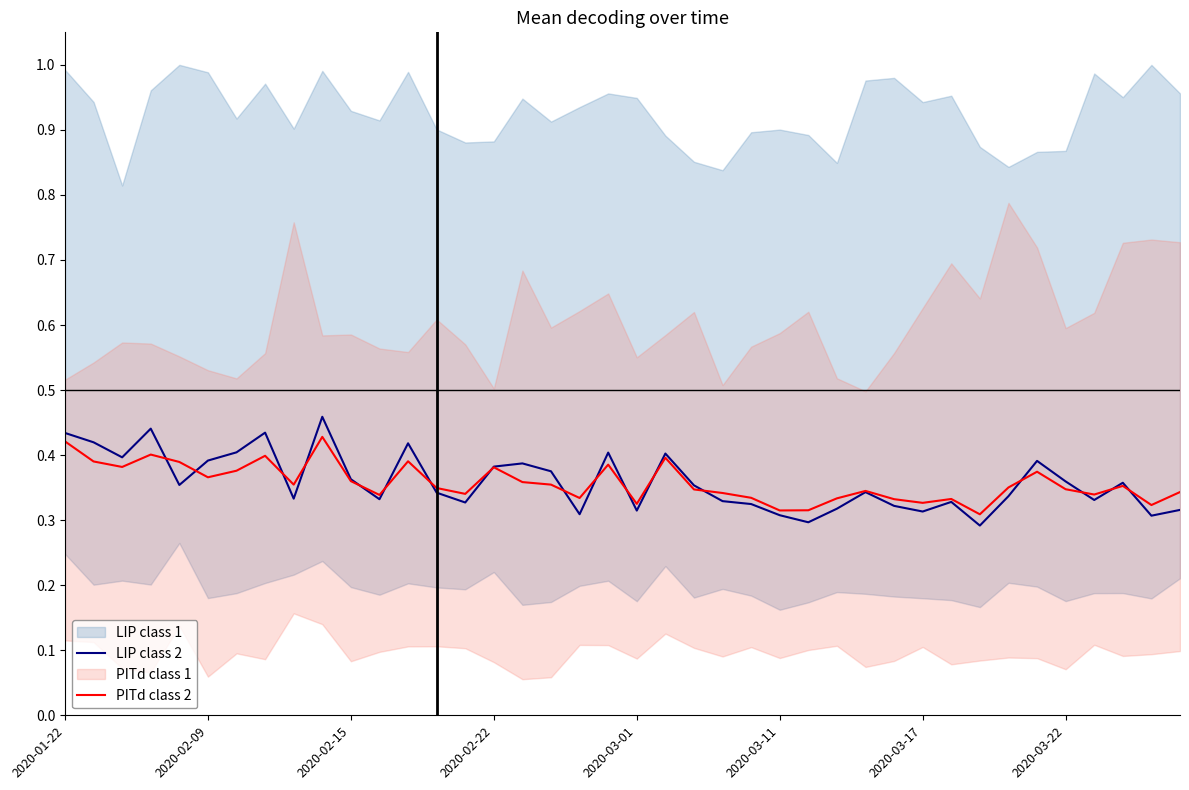

What is the sum of all LIP class 2 values?

14.4